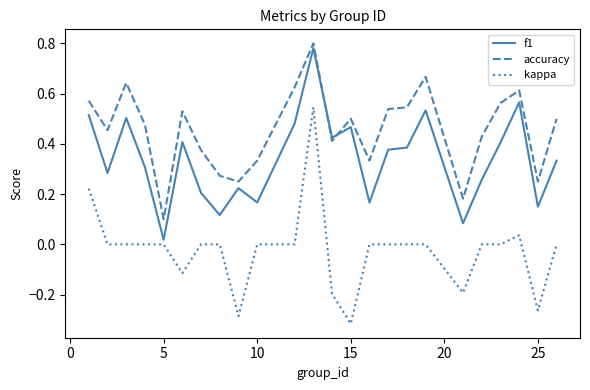

Which series has the widest spread of values?

kappa